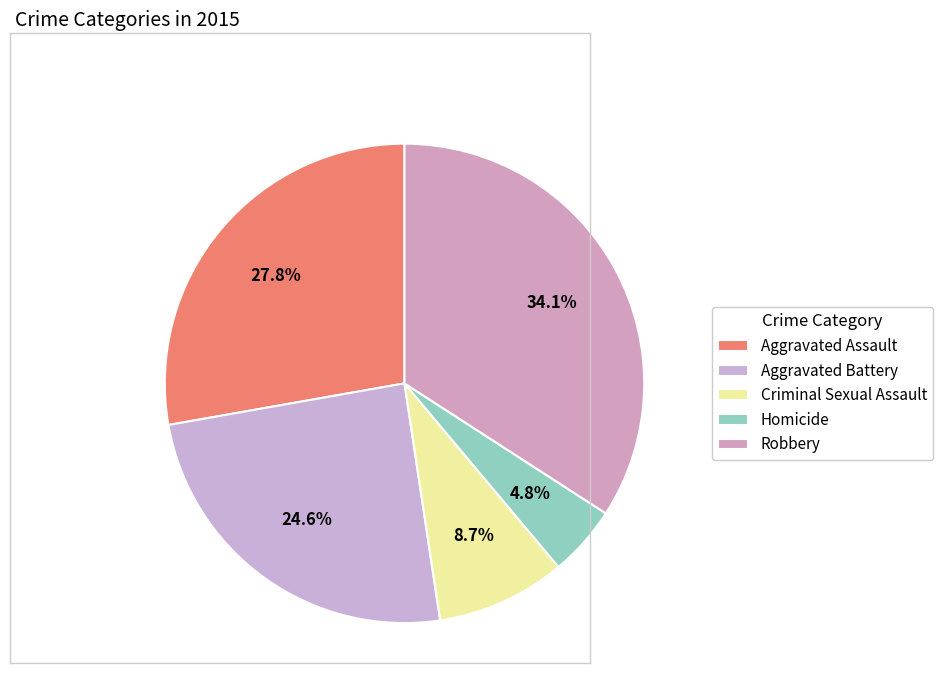

Does Aggravated Assault account for over 50% of the chart?

No